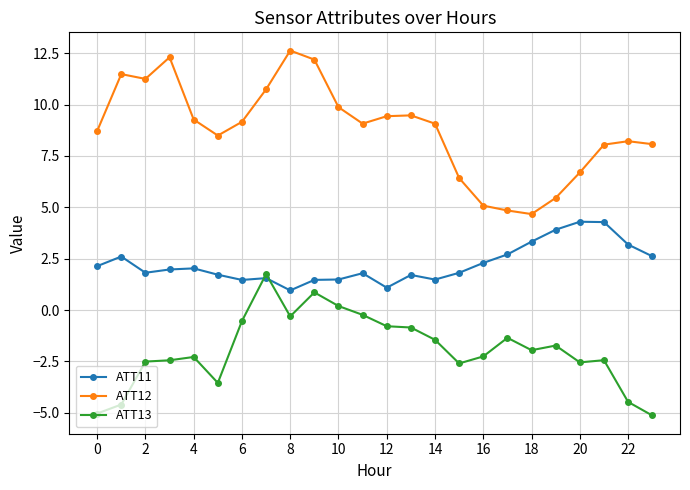

Rank the series by their average value, from lowest to highest.

ATT13, ATT11, ATT12